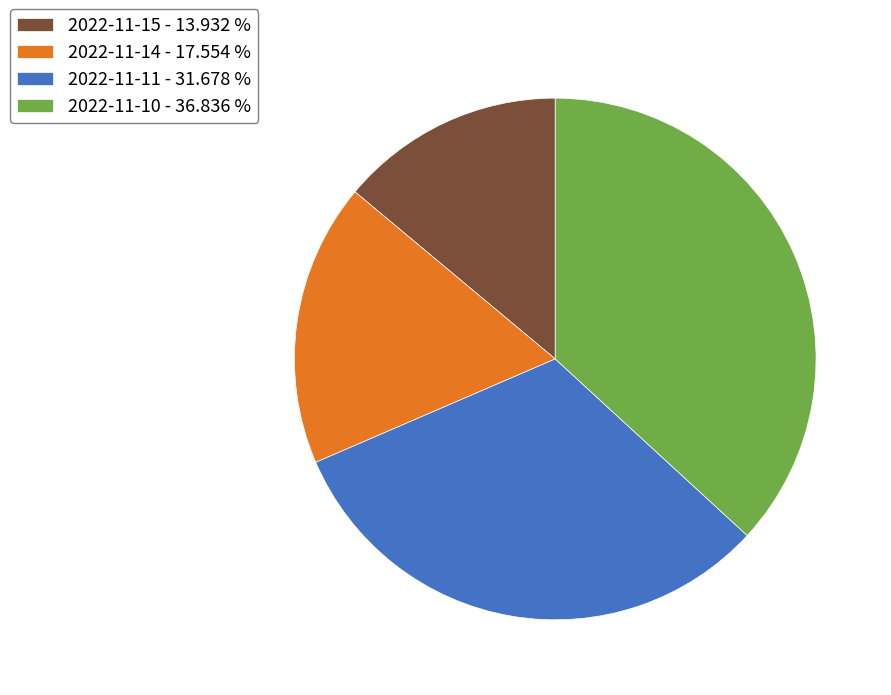

Do 2022-11-11 - 31.678 % and 2022-11-14 - 17.554 % together represent more than half of the pie?

No